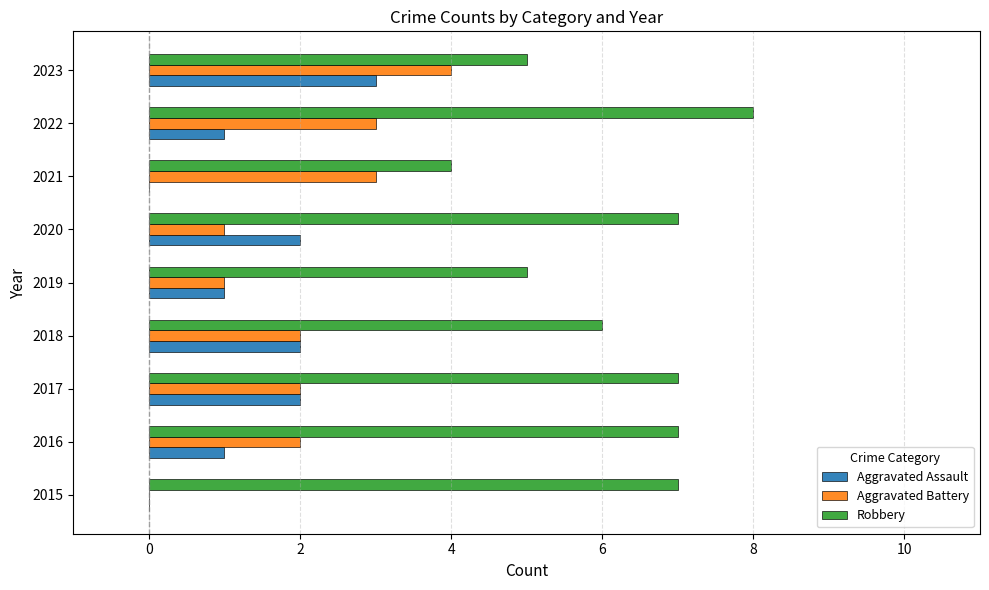

What are all the series names shown in the legend?

Aggravated Assault, Aggravated Battery, Robbery